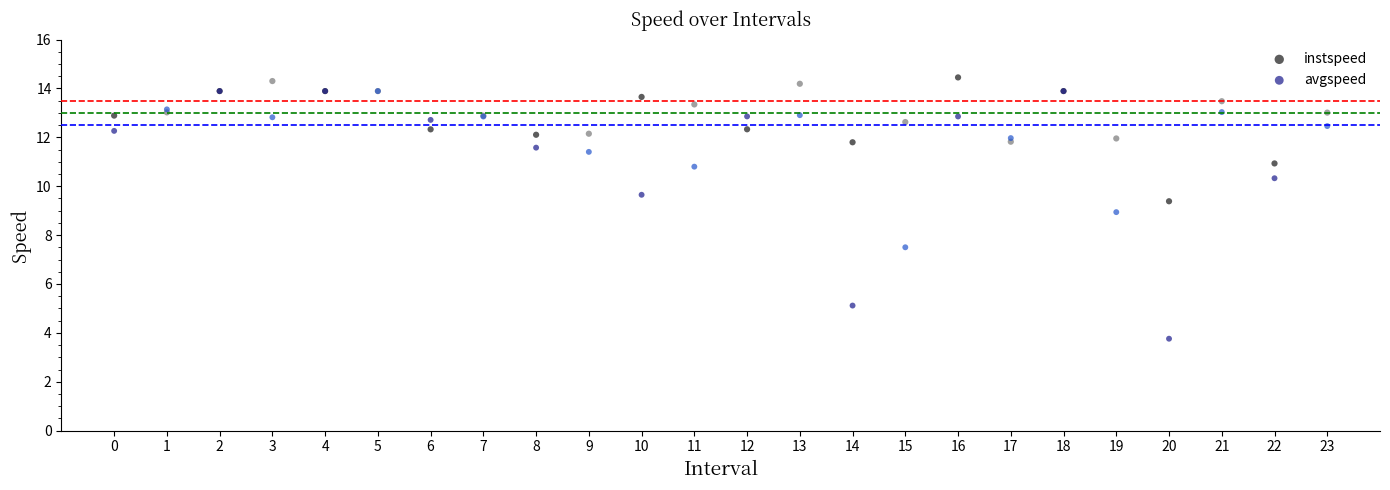

In the avgspeed series, what Y value is closest to 8?

7.5